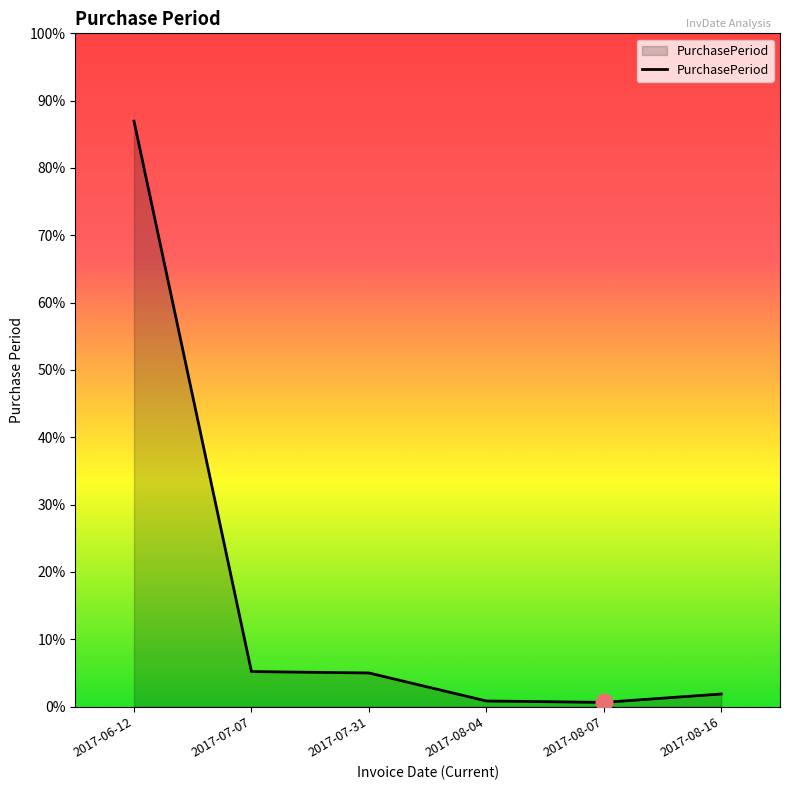

Does the chart have visible grid lines?

No